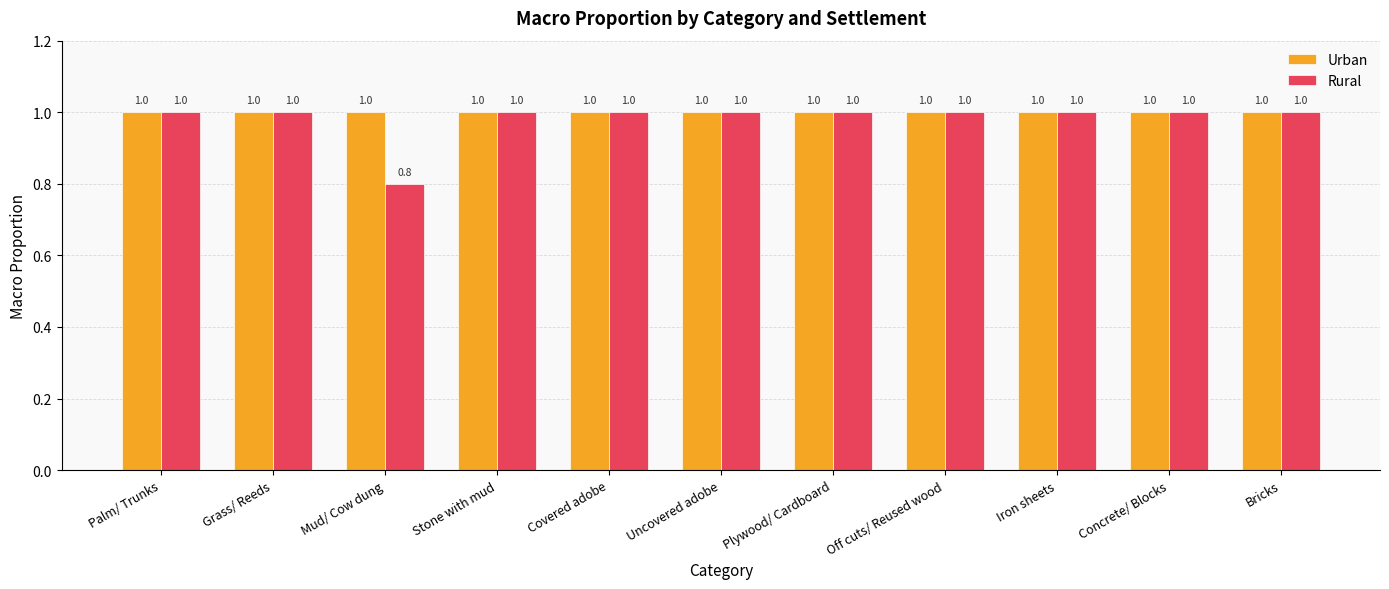

List the series in order of their overall mean, highest first.

Urban, Rural